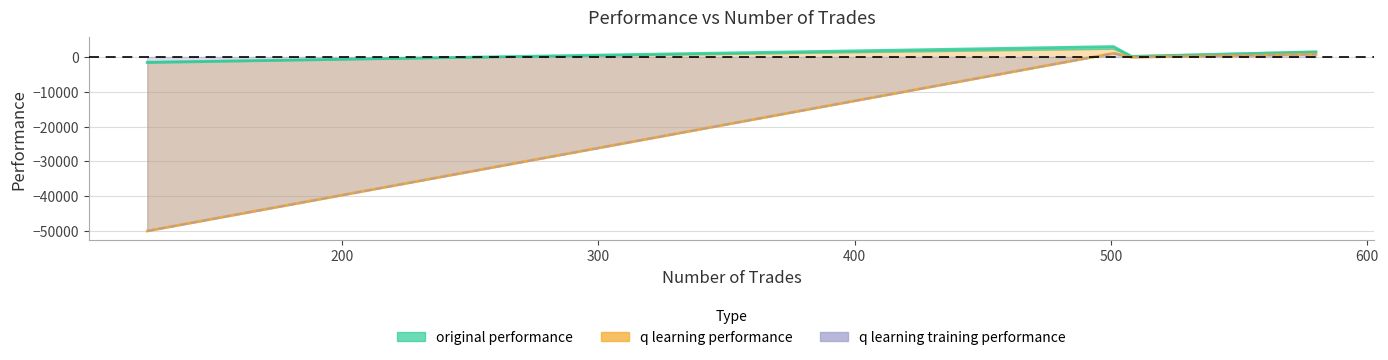

True or false: original performance and q learning training performance cross at least once.

False